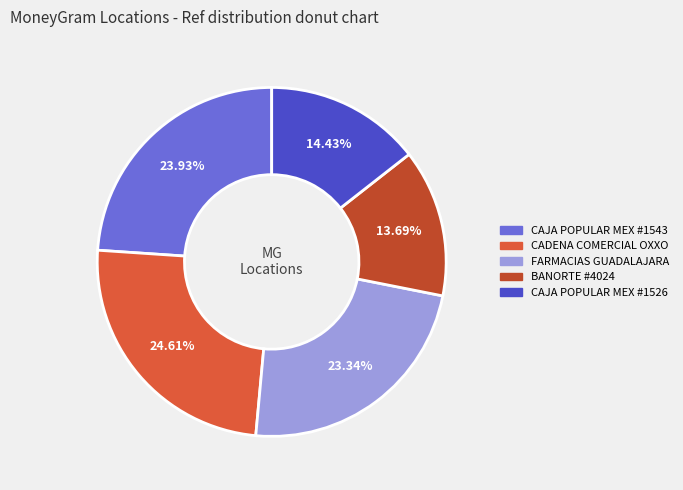

Which slice is the largest?

CADENA COMERCIAL OXXO